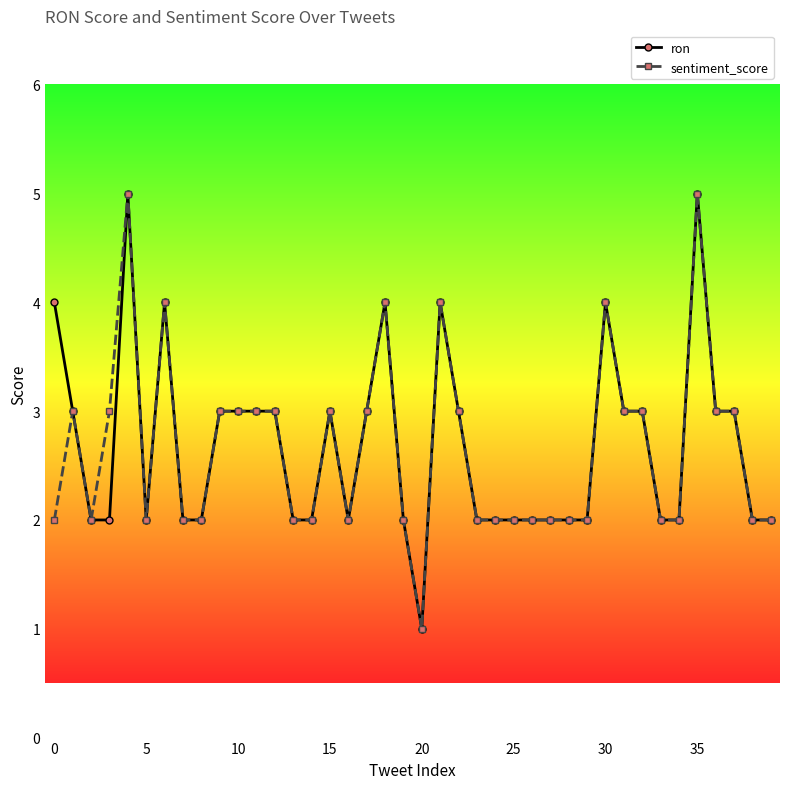

What is the value of the ron point at the 19th from the left?

4